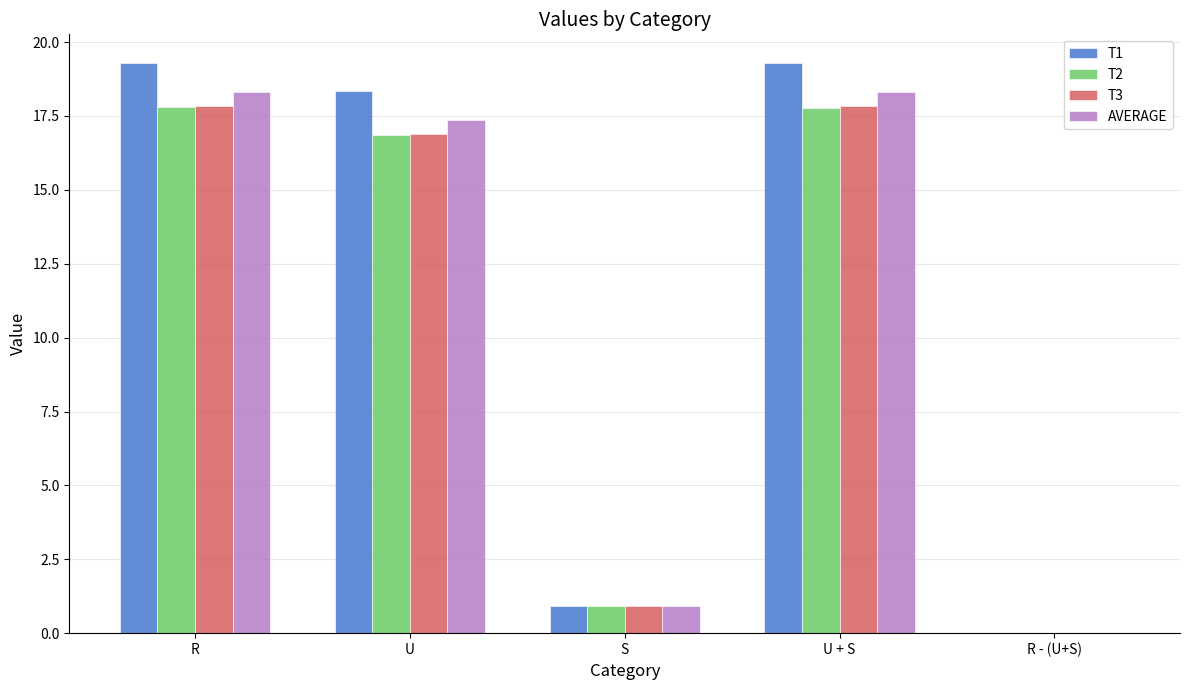

How many series are shown in this chart?

4